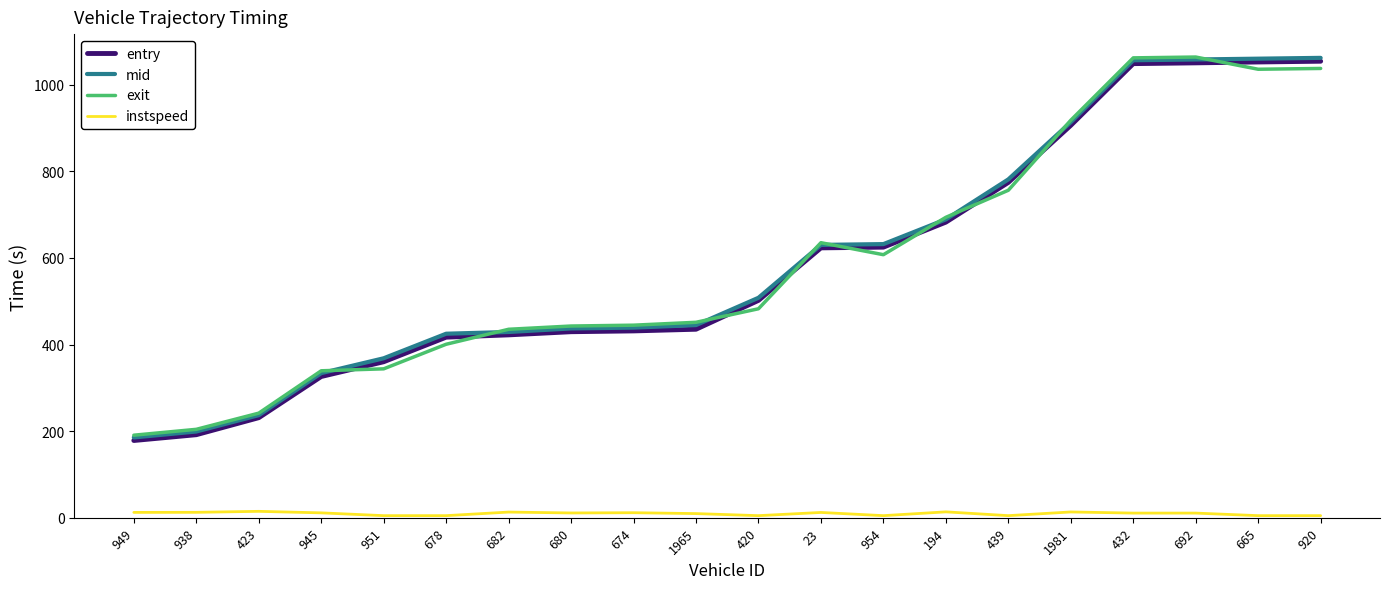

What position from the left is 432?

17